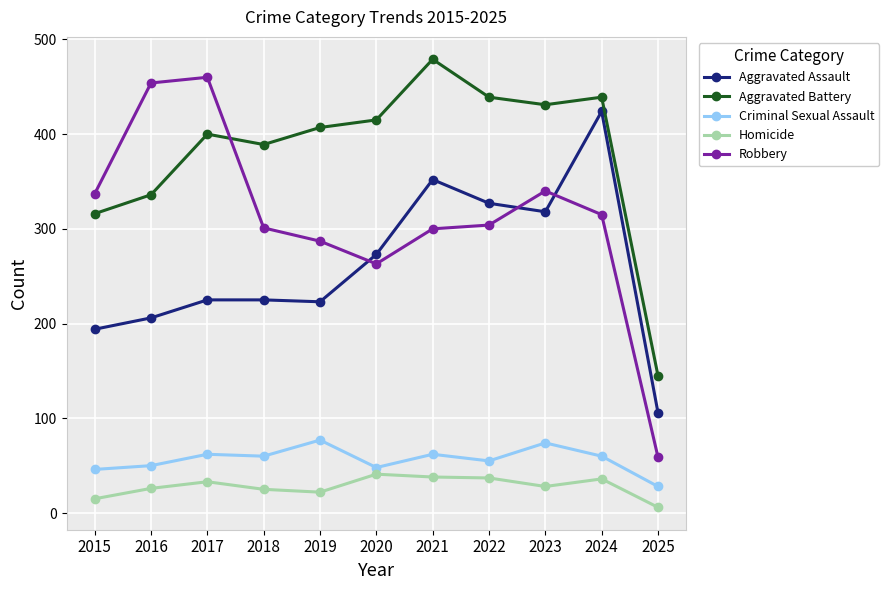

At how many categories does at least one series exceed 418?

6